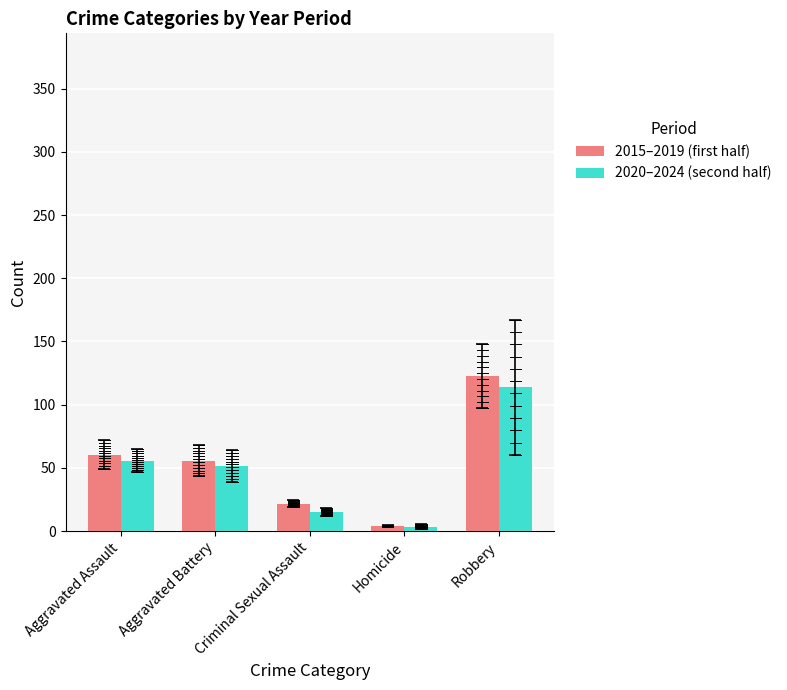

Between Homicide and Robbery, which is larger?

Robbery